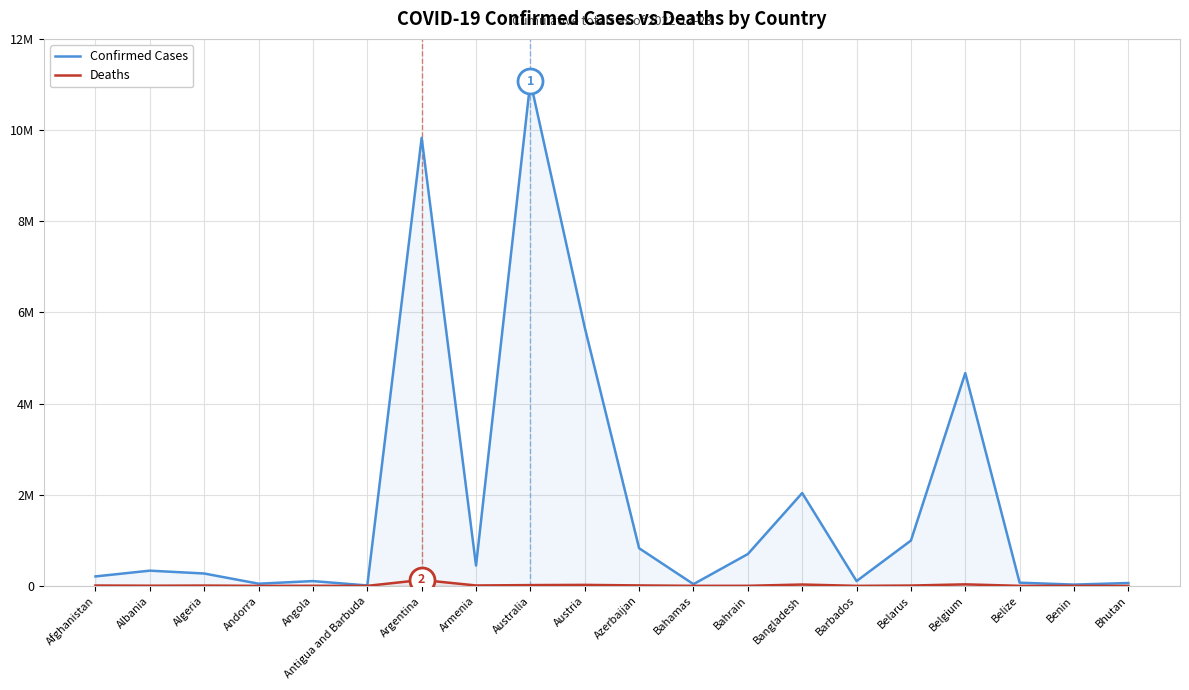

In Confirmed Cases, how many points are lower than both neighbors (excluding endpoints)?

6